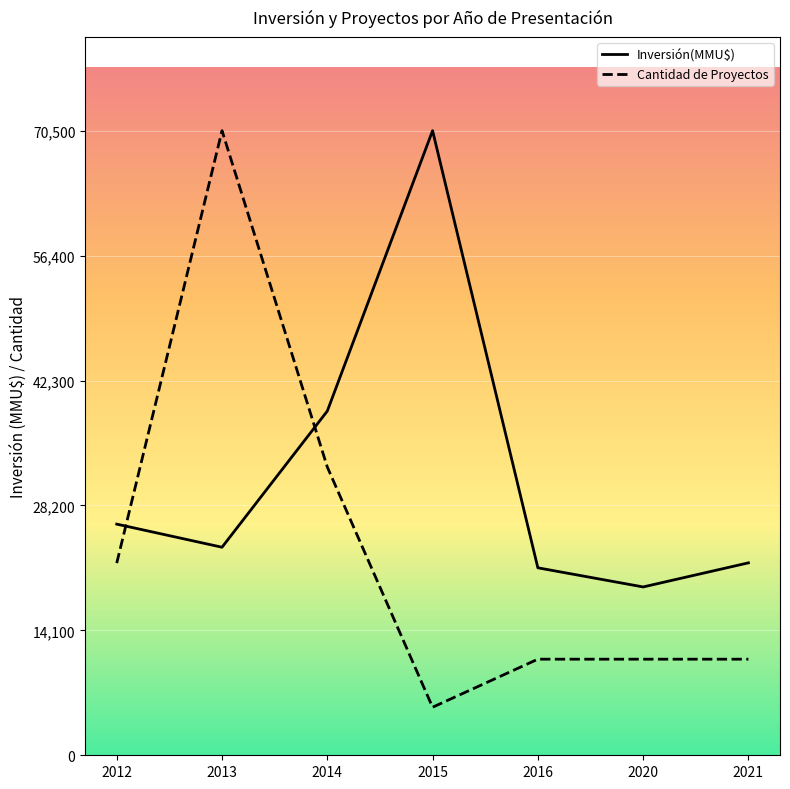

Between which two adjacent categories do Cantidad de Proyectos (escalado) and Inversión(MMU$) first intersect?

2012 and 2013